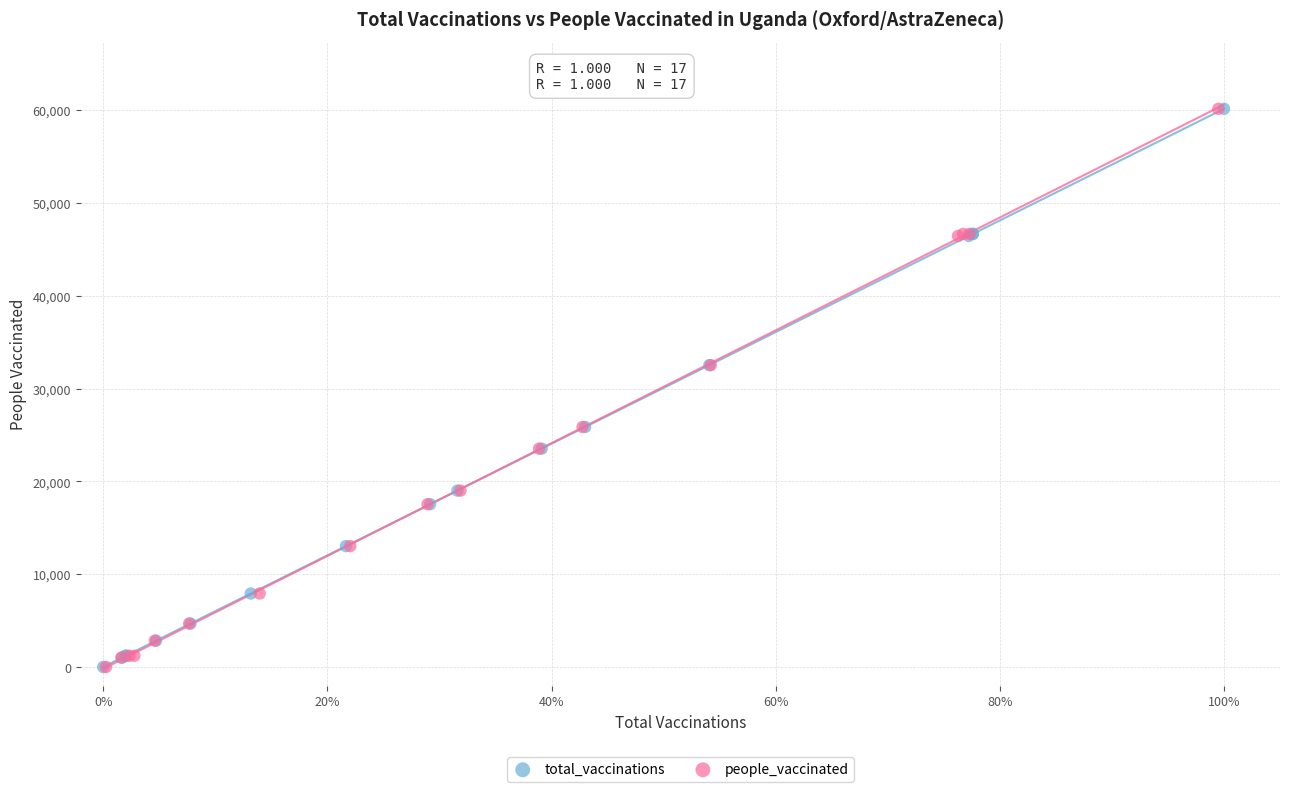

What are all the series names shown in the legend?

total_vaccinations, people_vaccinated